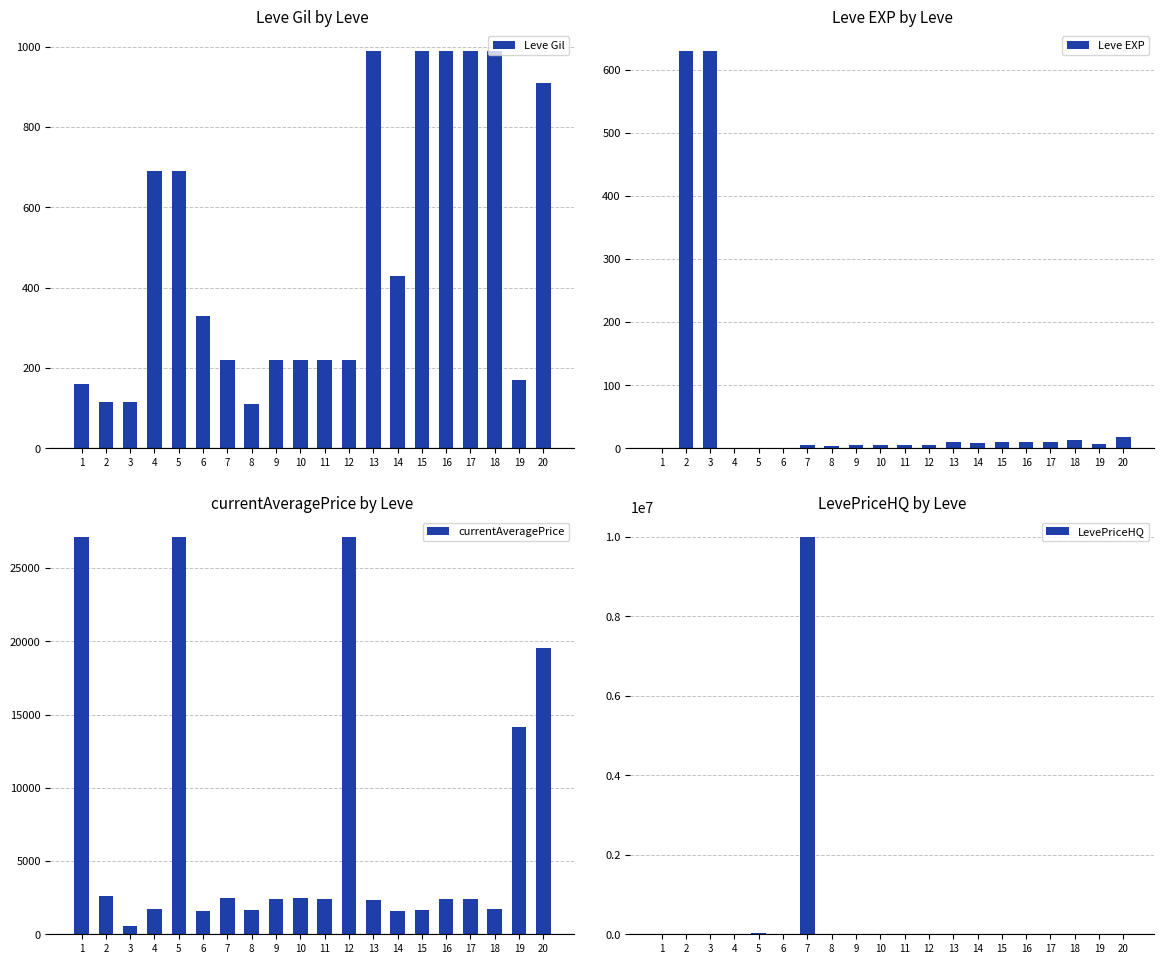

How many series are shown in this chart?

4